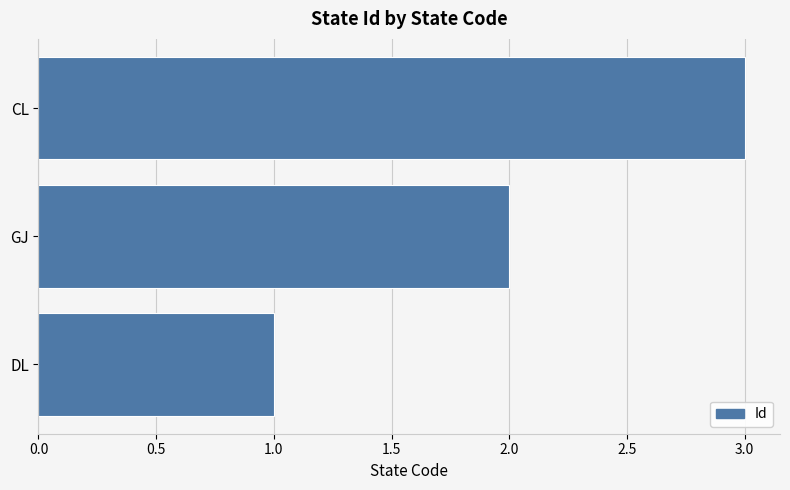

Count the number of data series in this chart.

1